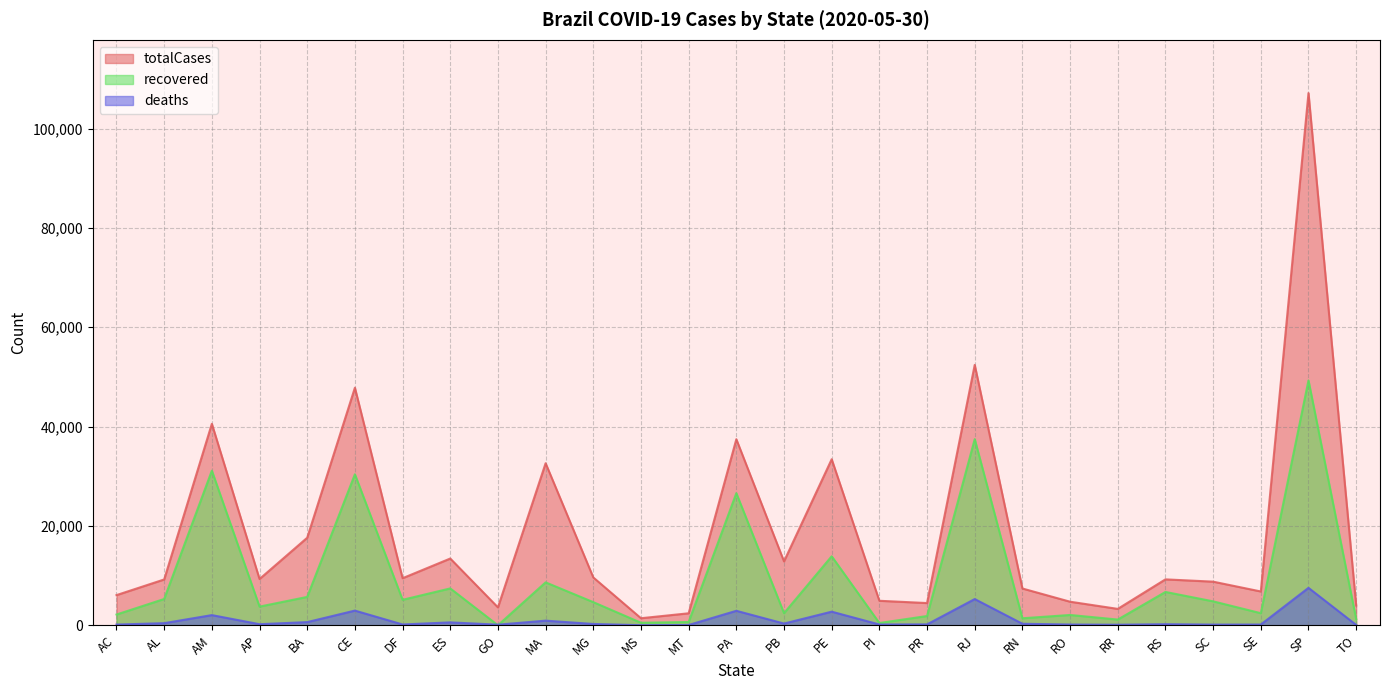

What is the total value across all series at SE?

9385